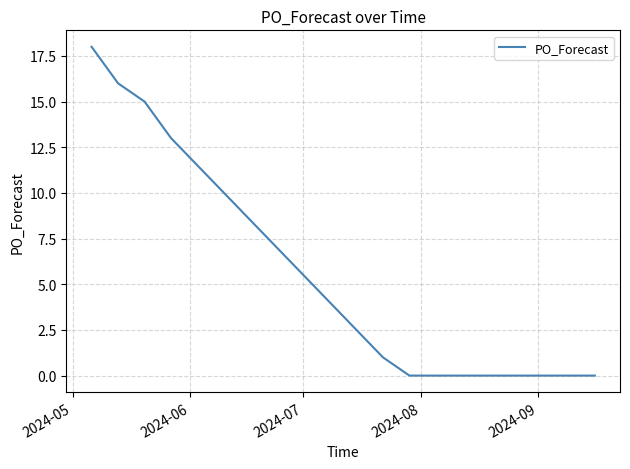

What is the difference between the maximum and minimum values?

18